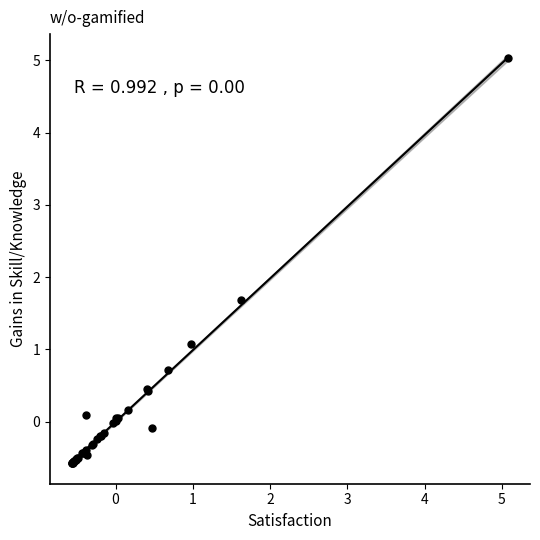

What Y value in the scatter plot is closest to 2?

1.7